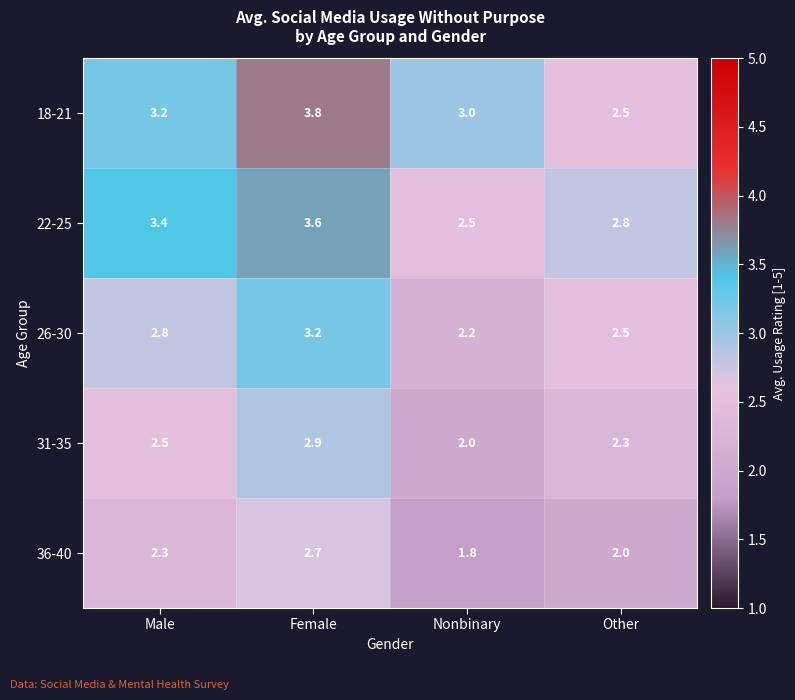

What is the difference between the maximum and second lowest values in the 26-30 series?

0.7